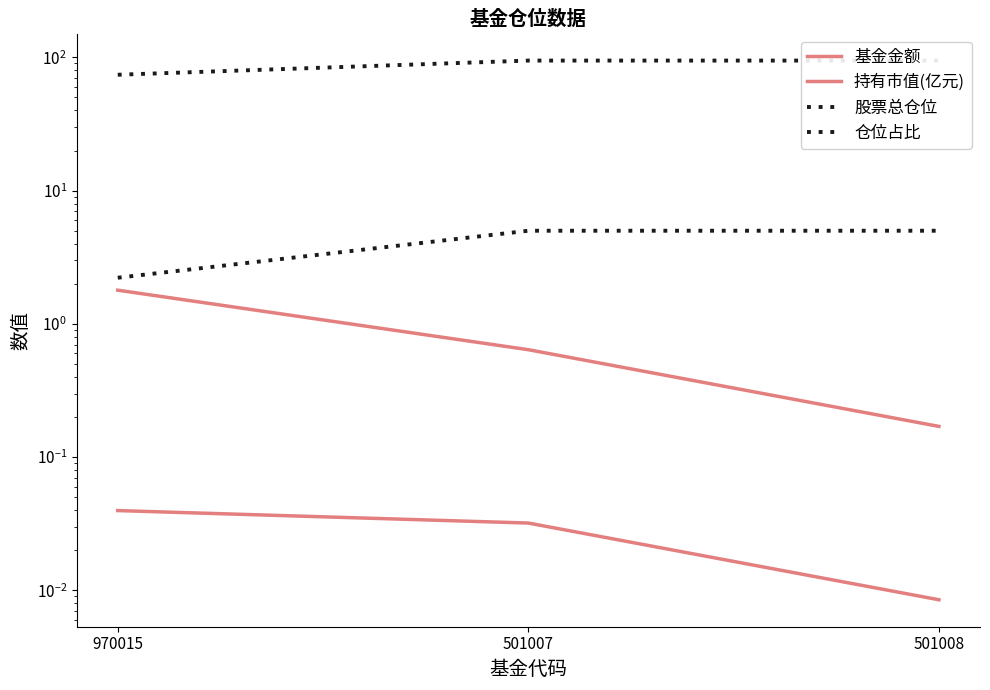

Reading right to left, what are all the values shown in this chart?

基金金额: 501008=0.2	501007=0.6	970015=1.8
持有市值(亿元): 501008=0.0	501007=0.0	970015=0.0
股票总仓位: 501008=94.6	501007=94.6	970015=74.1
仓位占比: 501008=5.0	501007=5.0	970015=2.2